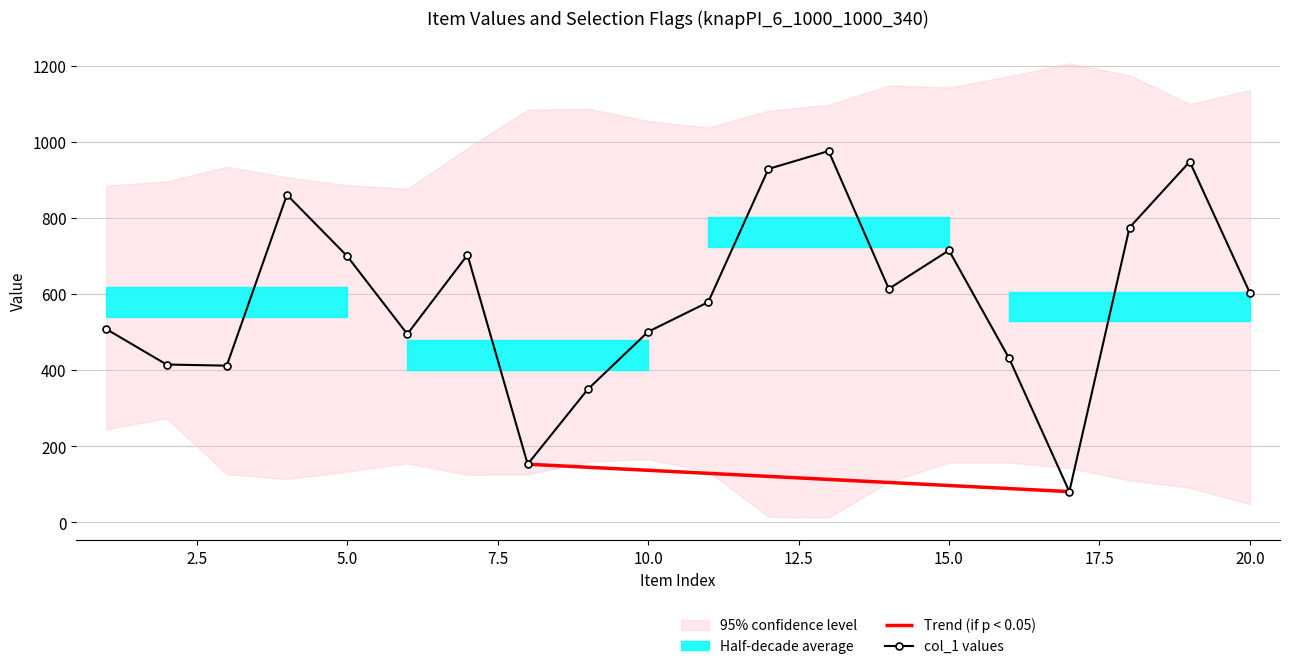

True or false: col_1 and col_2 intersect in this chart.

False